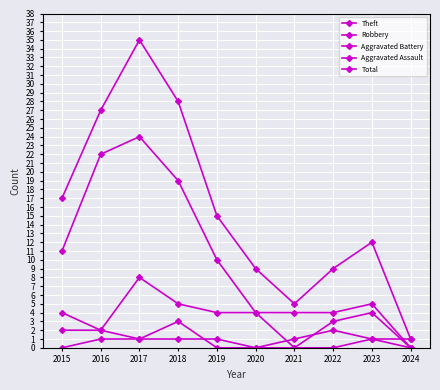

The Total series shows 12 at 2023. True or false?

True